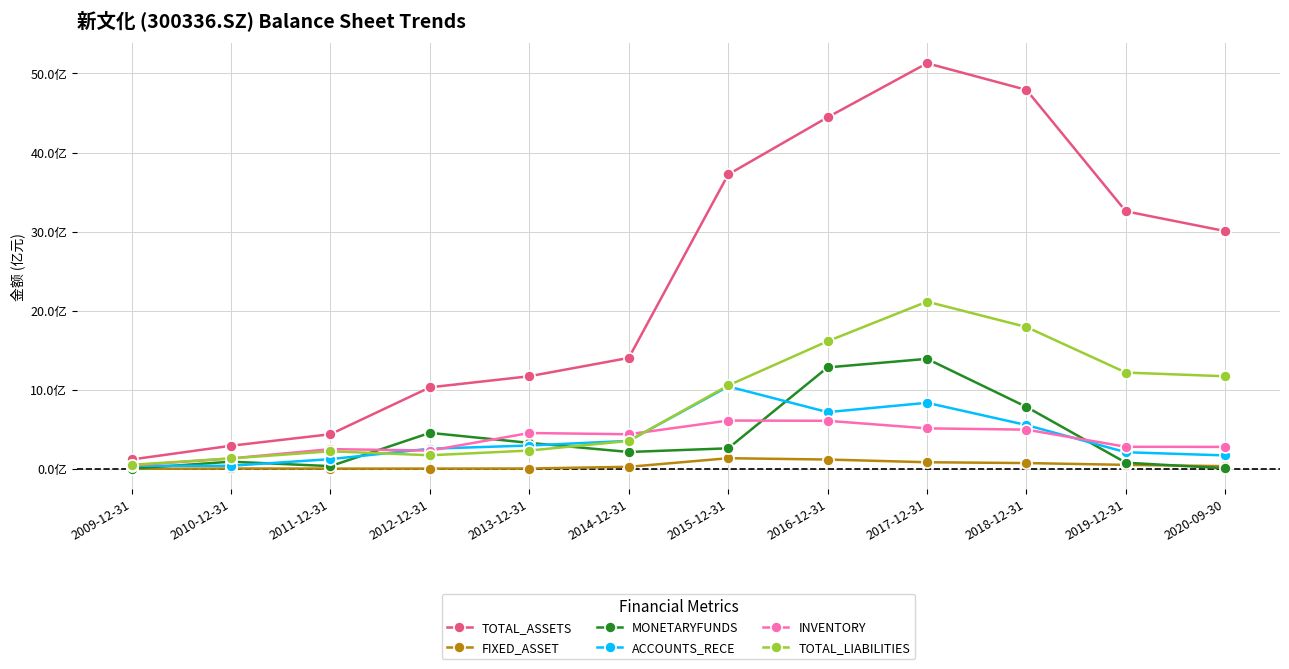

List the series in order of their peak value, highest first.

TOTAL_ASSETS, TOTAL_LIABILITIES, MONETARYFUNDS, ACCOUNTS_RECE, INVENTORY, FIXED_ASSET